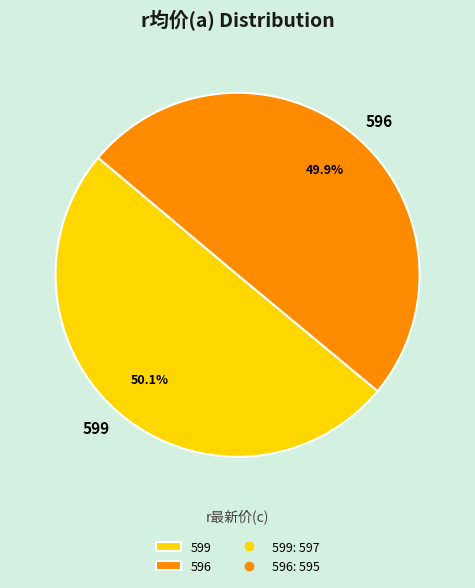

What is the ratio of the value at 599 to the value at 596?

1.0